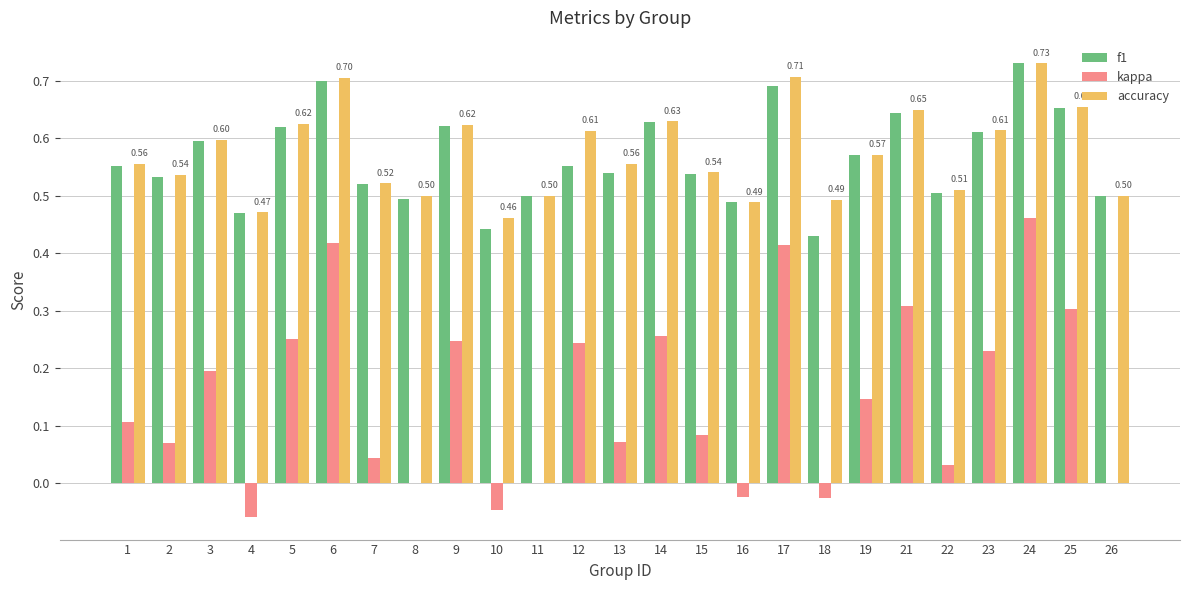

What is the sum of the kappa values at 24 and 6?

0.9